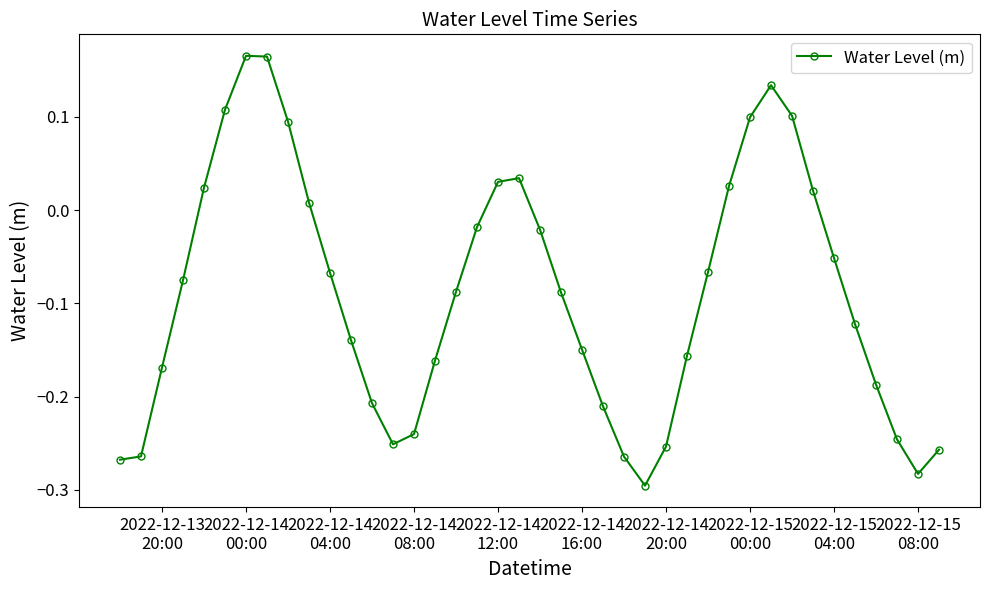

How many interior local peaks (higher than both neighbors) does the data have?

3